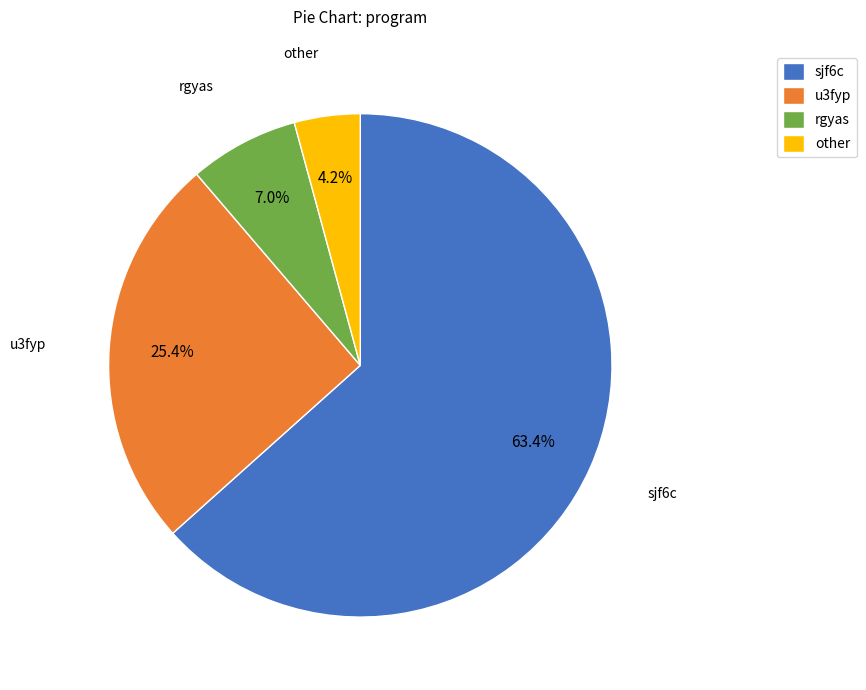

How many segments does this pie chart have?

4